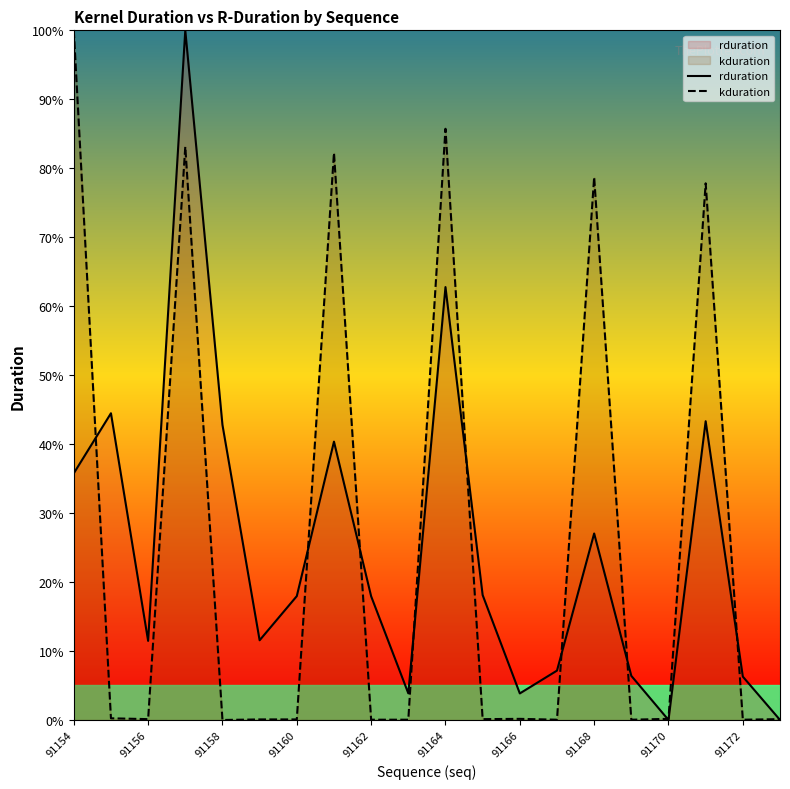

True or false: rduration has a value of 35.8 at 91154.

True